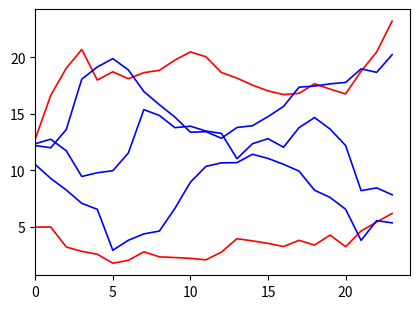

At which category does the chart reach its peak across all series?

23